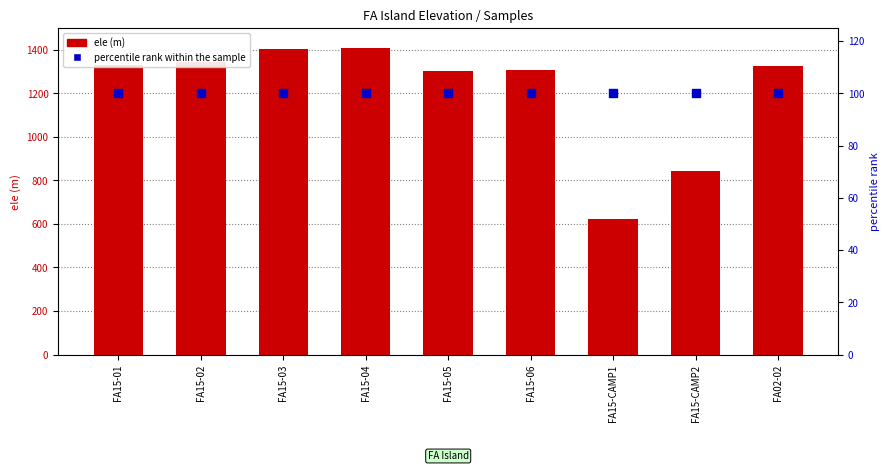

Is the value of percentile rank within the sample at FA15-06 greater than the value of ele (m) at FA15-06?

No